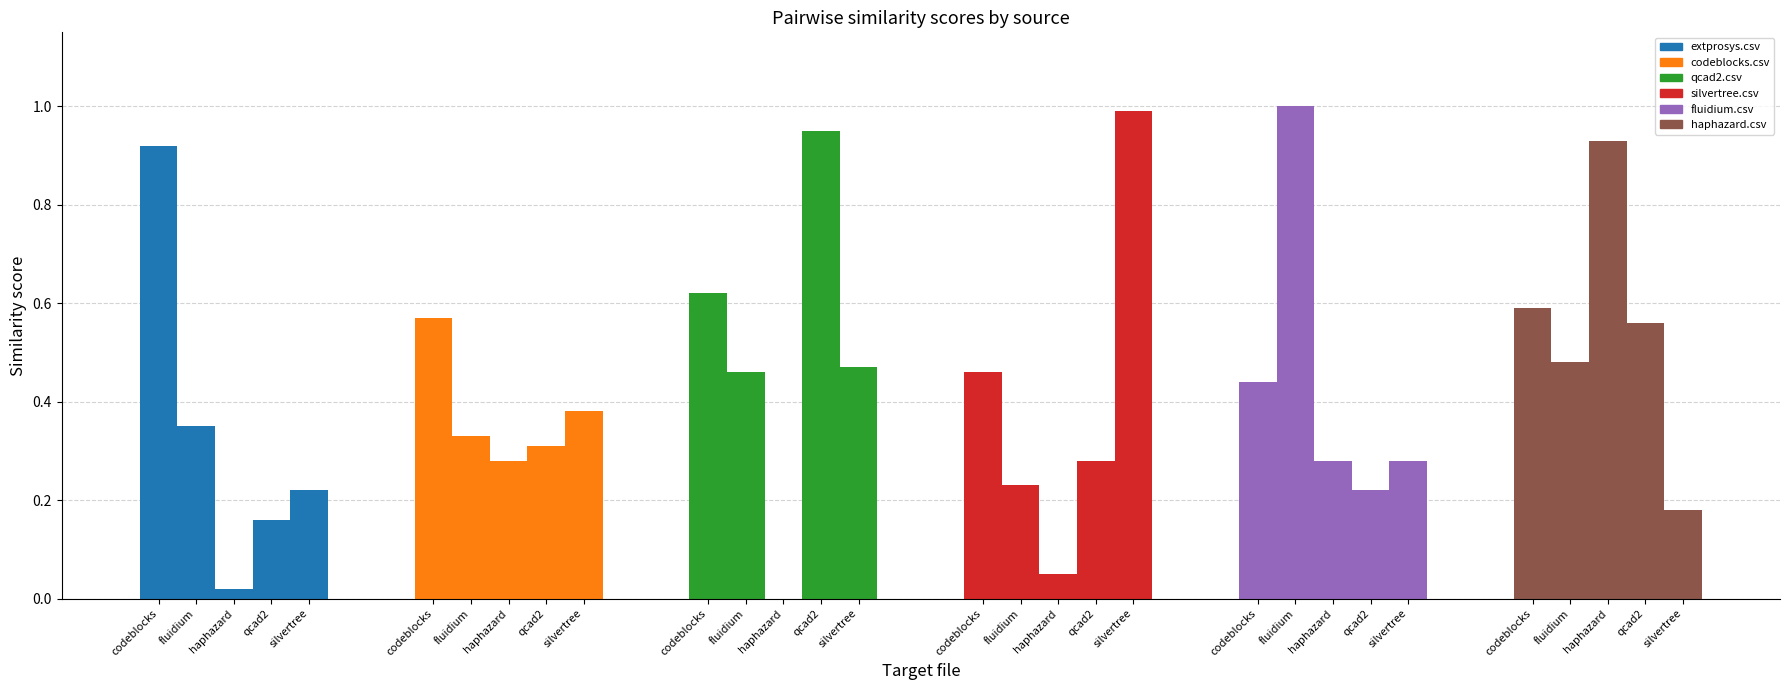

At which category is the sum across all series the highest?

codeblocks.csv